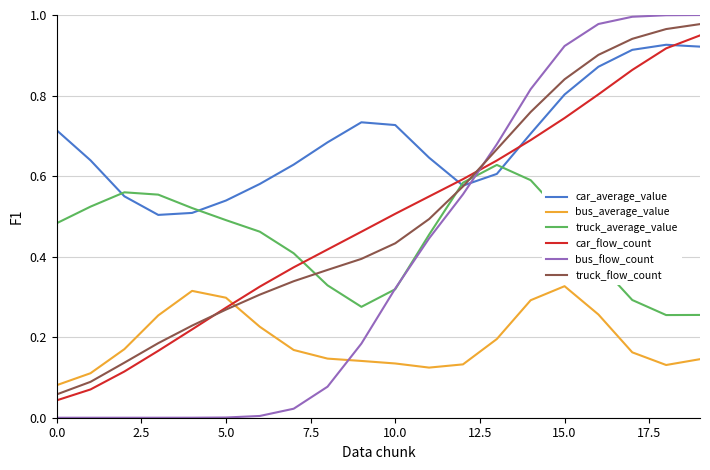

Which series ends up on top after the final intersection of bus_flow_count and truck_flow_count?

bus_flow_count